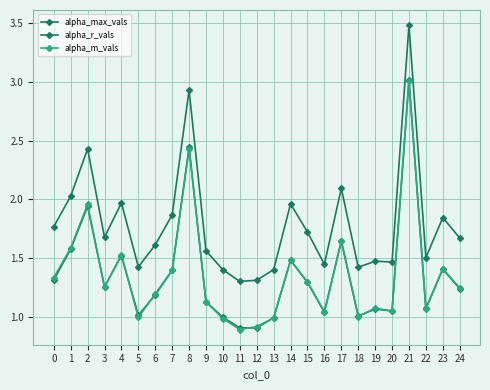

What is the difference between the maximum and minimum values in the alpha_r_vals series?

2.1